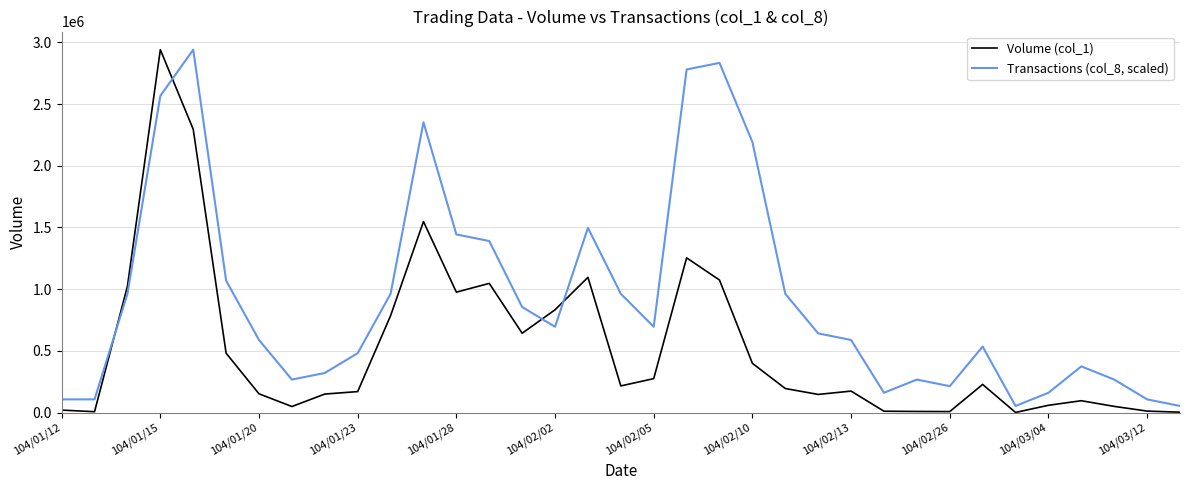

True or false: Transactions (col_8, scaled) and Volume (col_1) cross at least once.

True